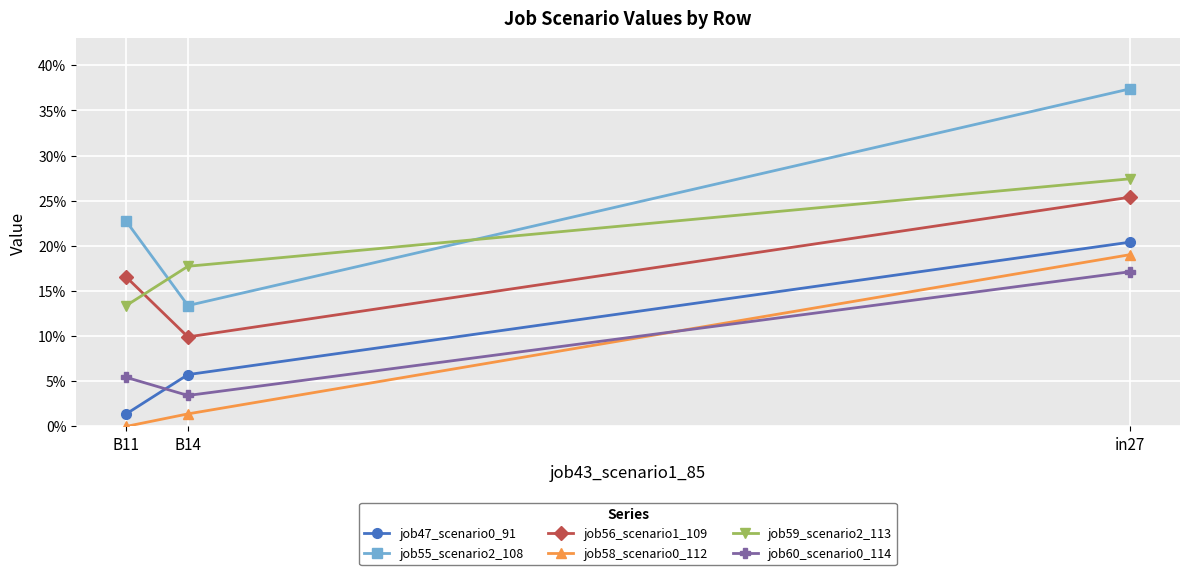

What are all the series names shown in the legend?

job47_scenario0_91, job55_scenario2_108, job56_scenario1_109, job58_scenario0_112, job59_scenario2_113, job60_scenario0_114